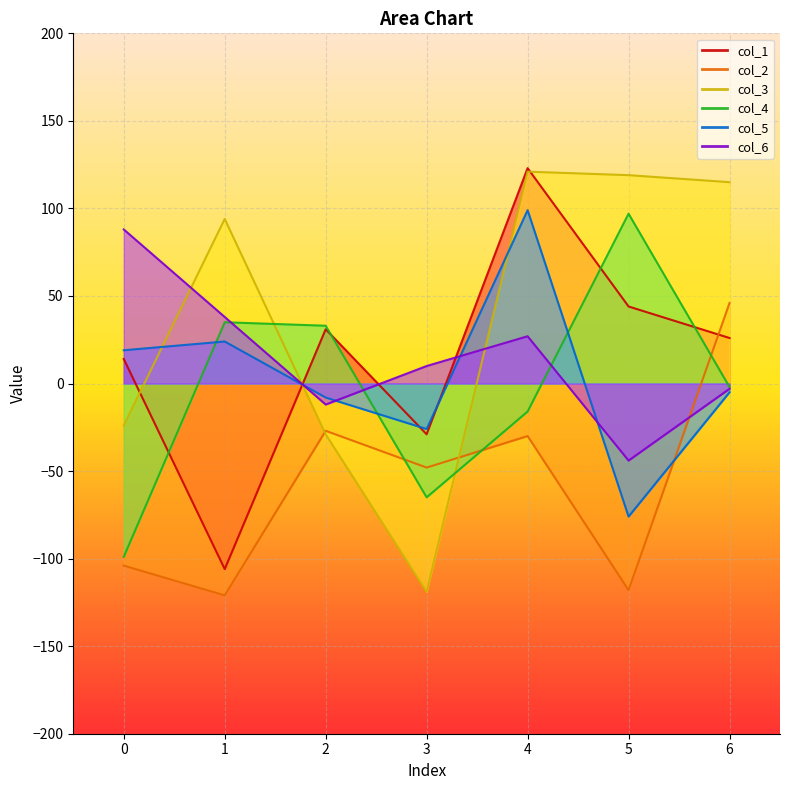

Which series has the widest spread of values?

col_3